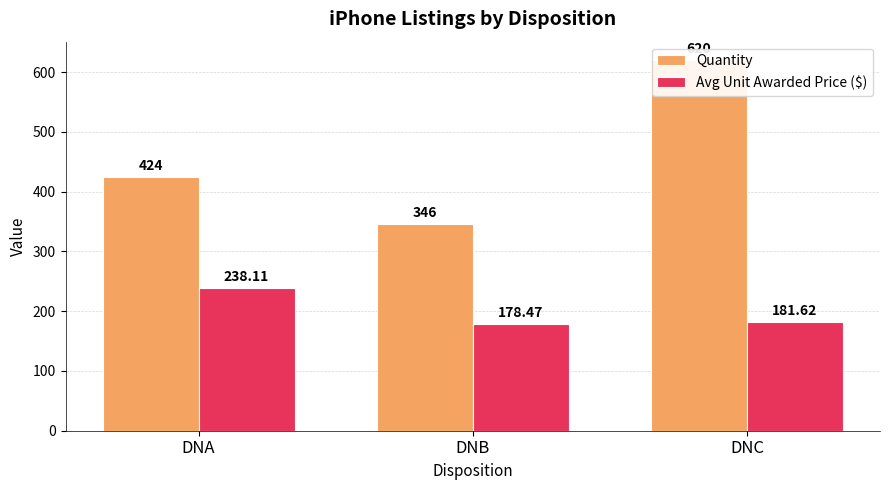

What is the sum of the Quantity values at DNC and DNA?

1044.0